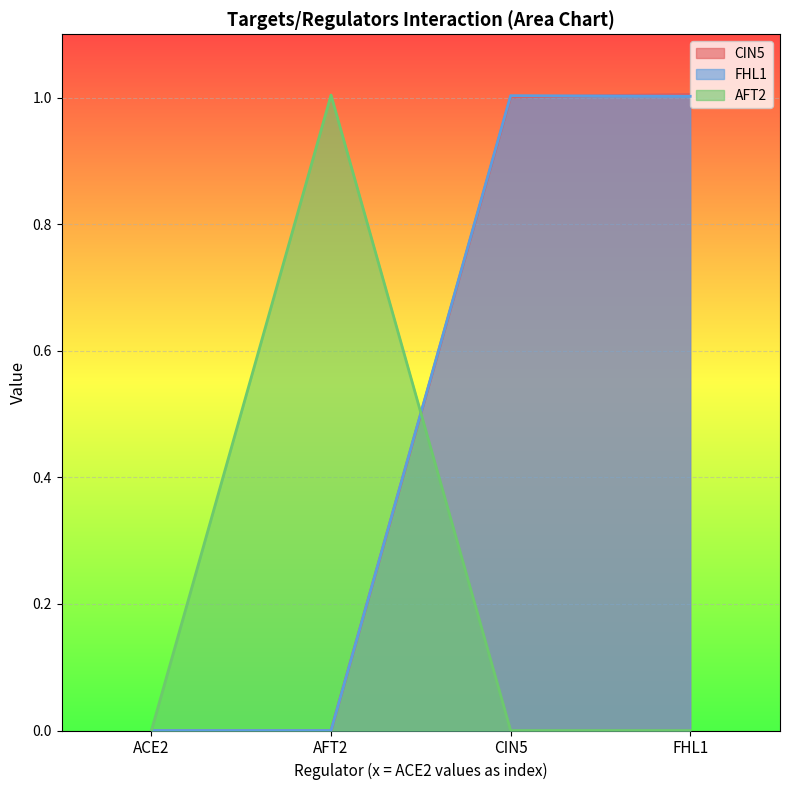

At which category does AFT2 reach its first local peak?

AFT2